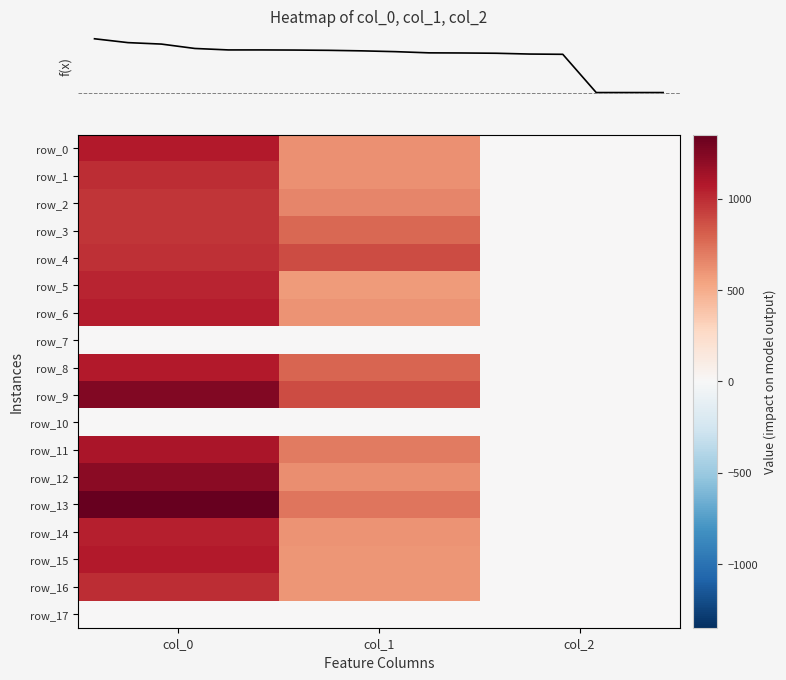

What is the approximate value of row_2 at col_2?

2.0